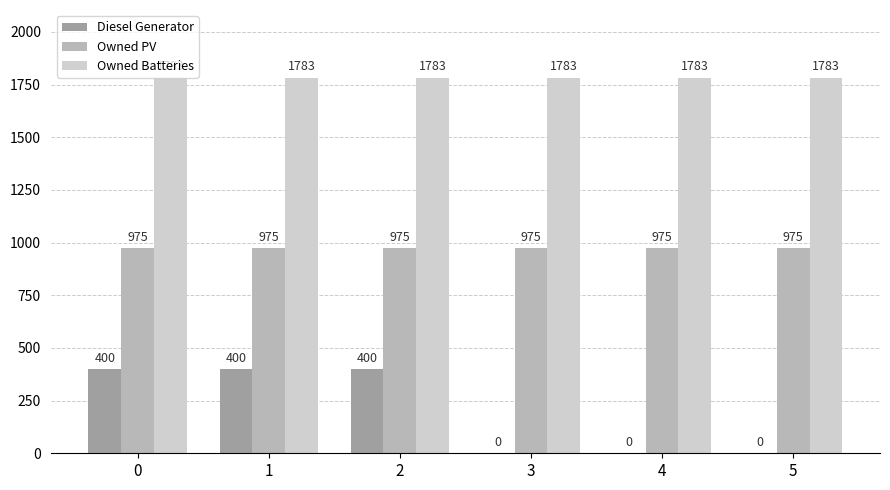

What is the sum of the Owned PV values at 3 and 0?

1950